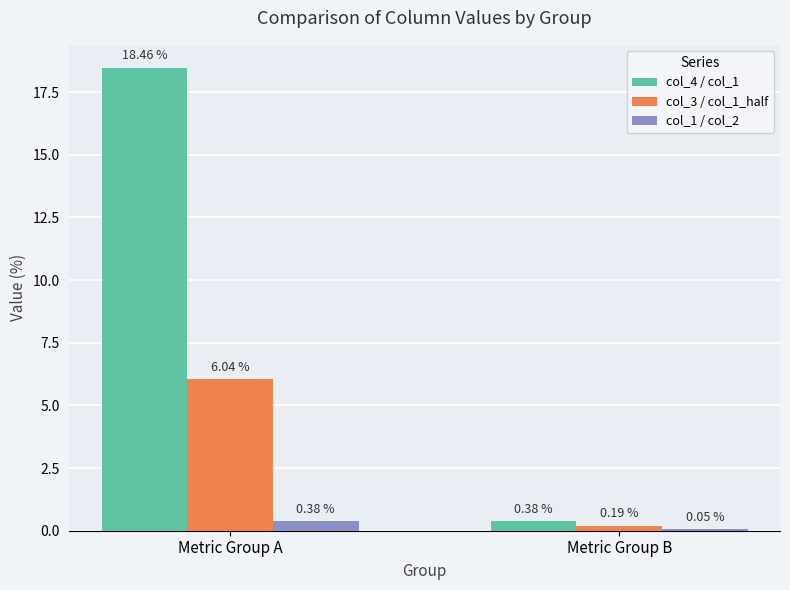

What is the sum of the col_3 / col_1_half values at Metric Group B and Metric Group A?

6.2